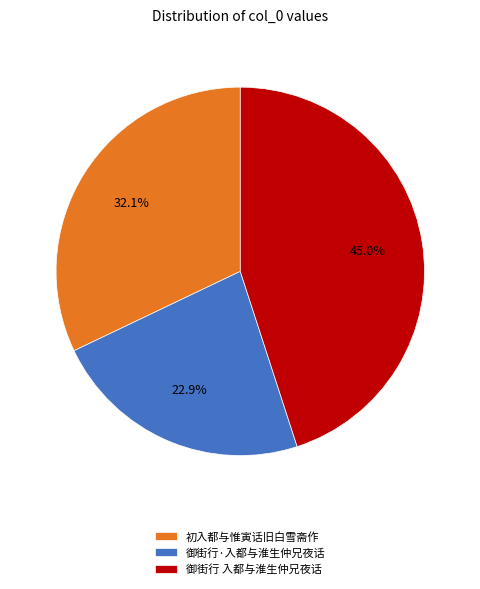

How many slices are in this pie chart?

3